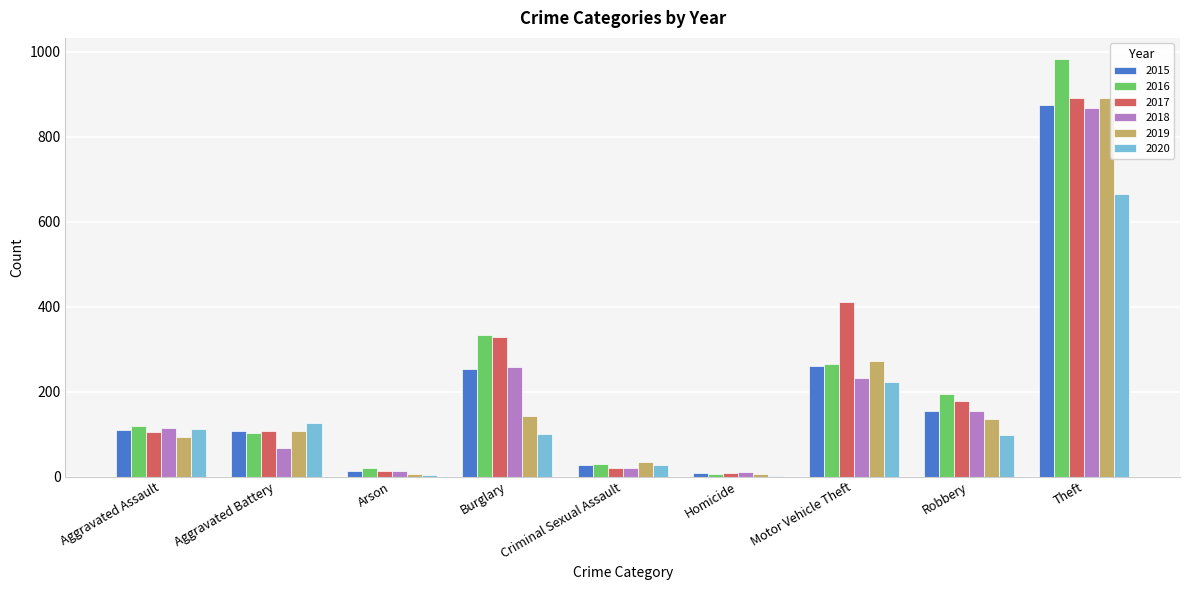

What is the highest value of the 2020 series?

666